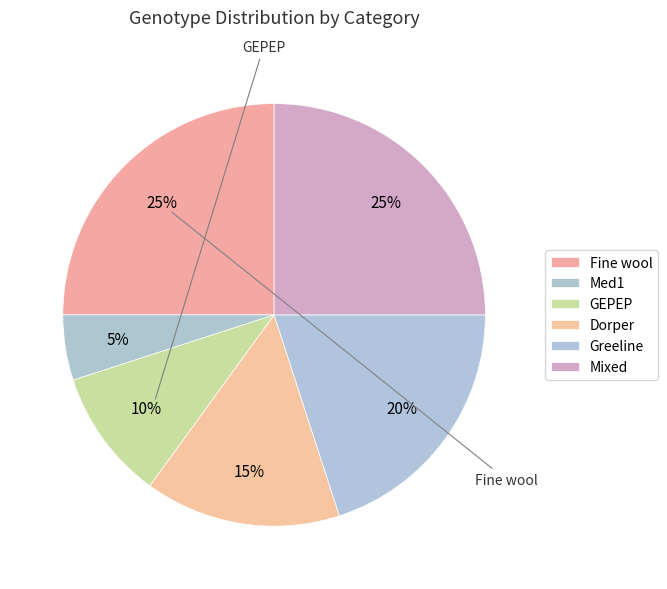

How many slices are in this pie chart?

6